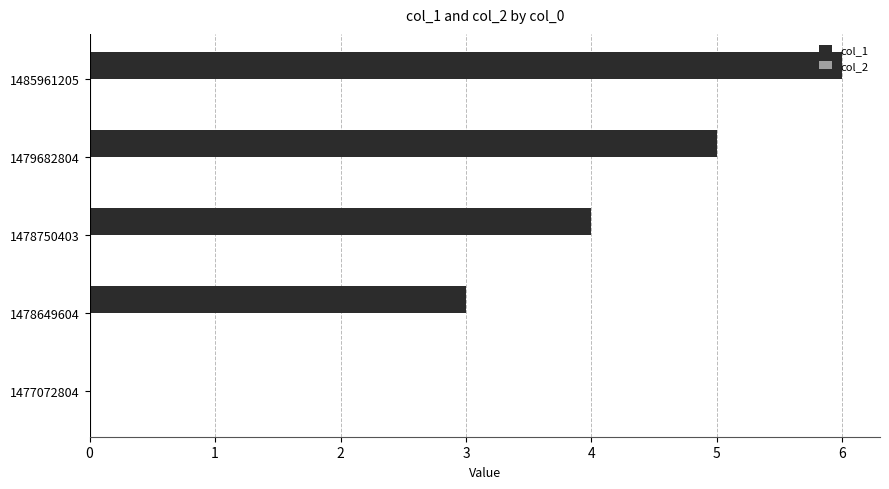

Which label corresponds to the largest value in the chart?

1485961205